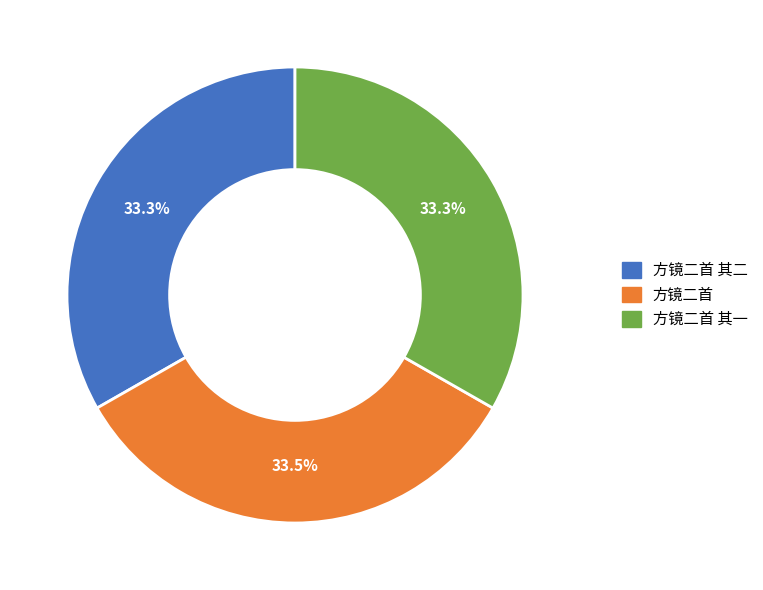

Is there any slice that represents more than half of the pie?

No